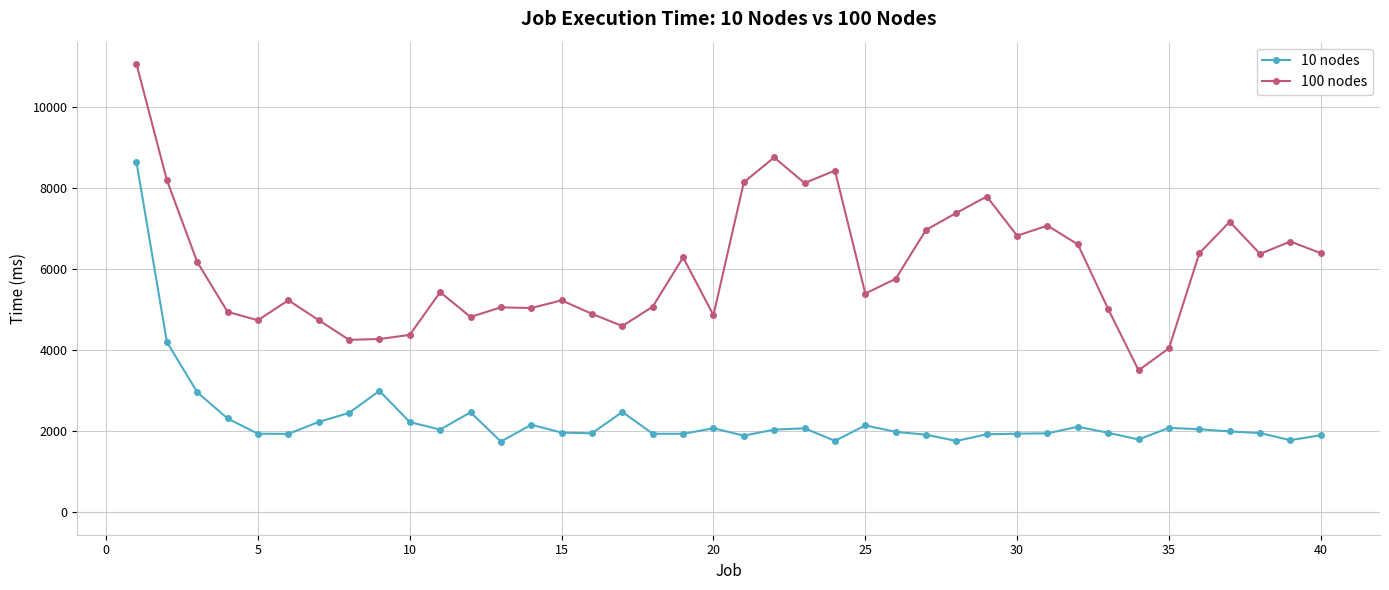

Which series has the largest total across all categories?

100 nodes